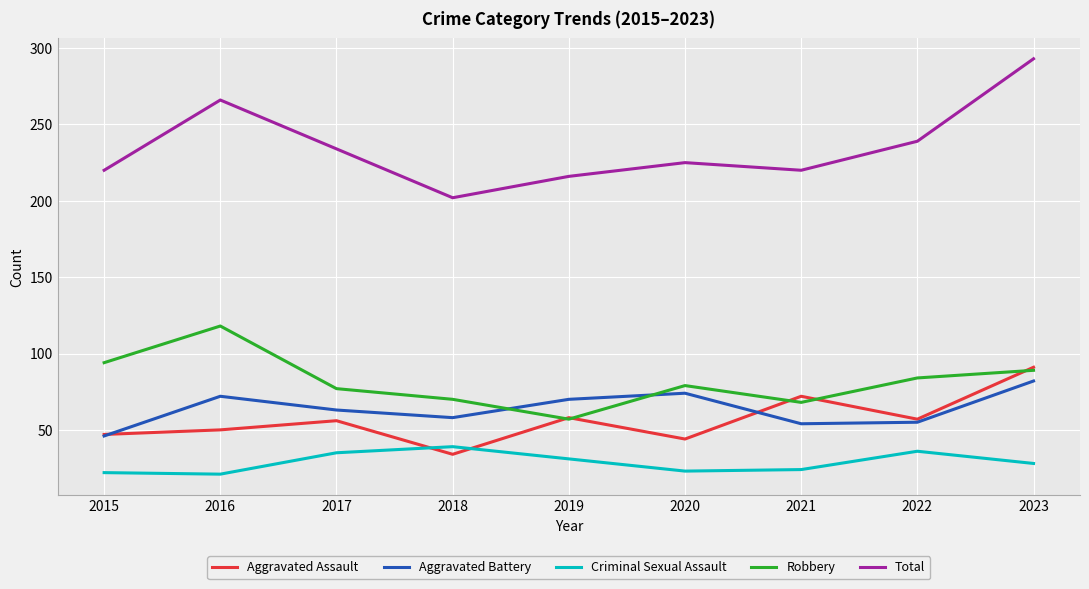

What is the difference between the Aggravated Battery values at 2019 and 2021?

16